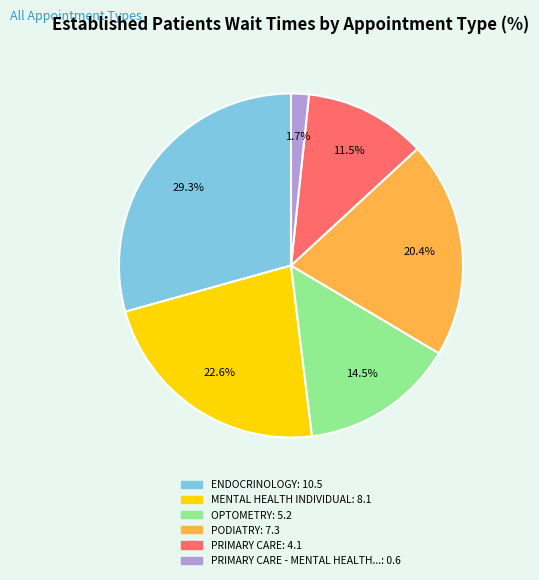

Is there a majority slice in this chart?

No